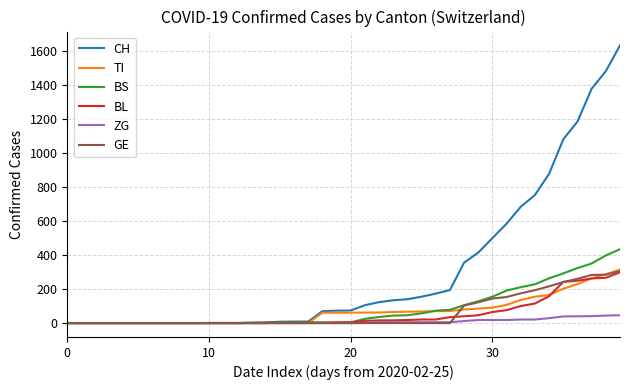

Is this an area chart (filled region under the line)?

No